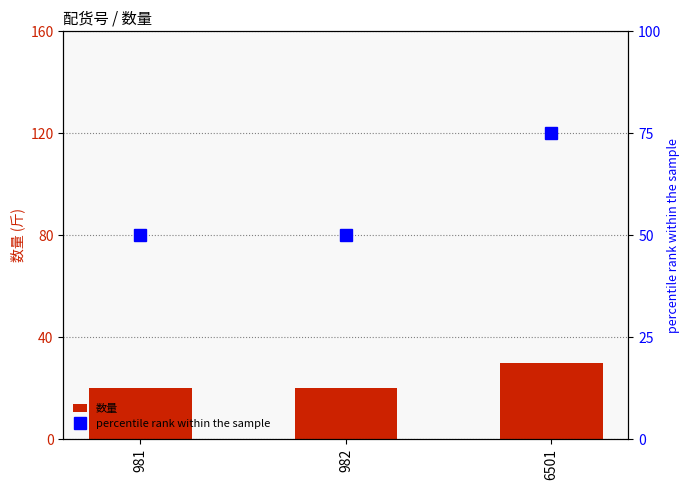

Between 6501 and 981, which is larger?

6501